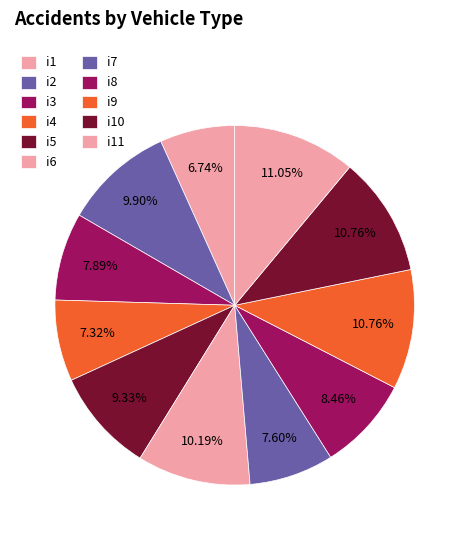

To the nearest percent, what is the difference between the i10 and i2 slice percentages?

1%